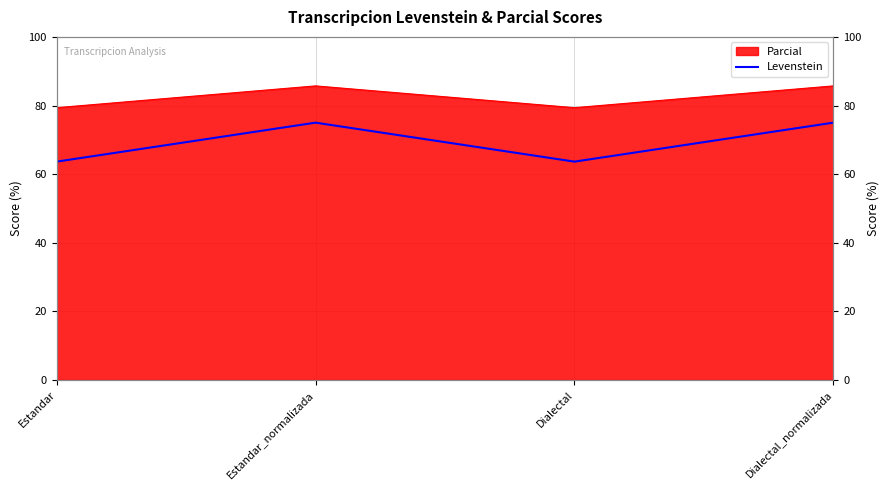

True or false: the data shows 48.4 at Estandar_normalizada.

False